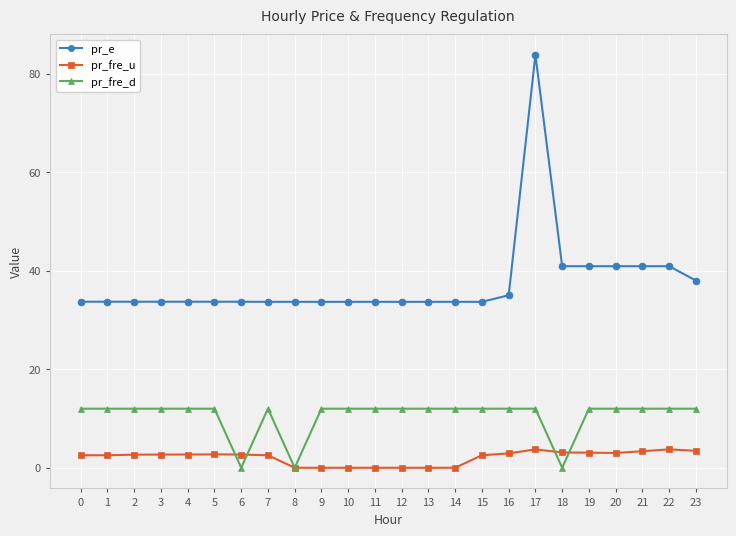

Rank the series by their average value, from highest to lowest.

pr_e, pr_fre_d, pr_fre_u